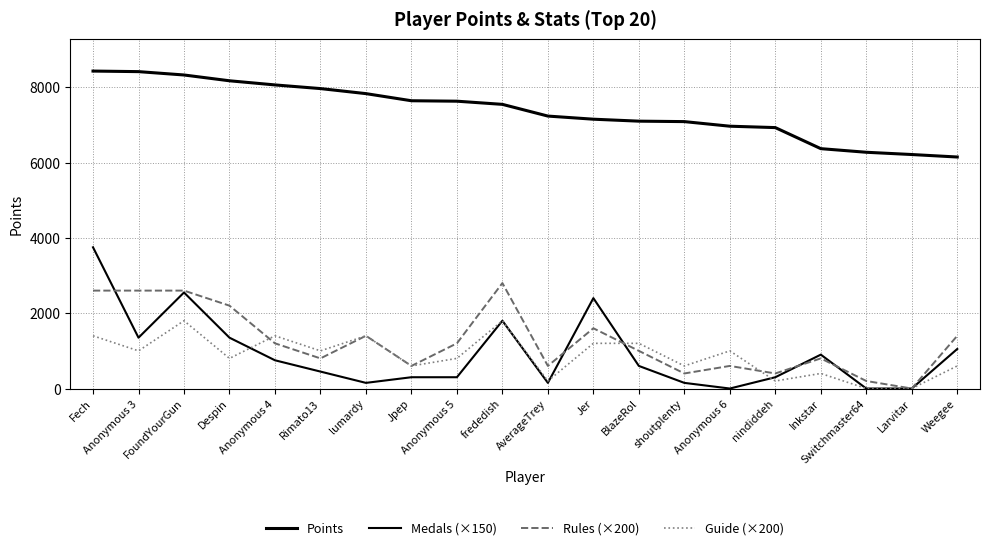

Count the Guide (×200) values in the range 600 to 1400.

13